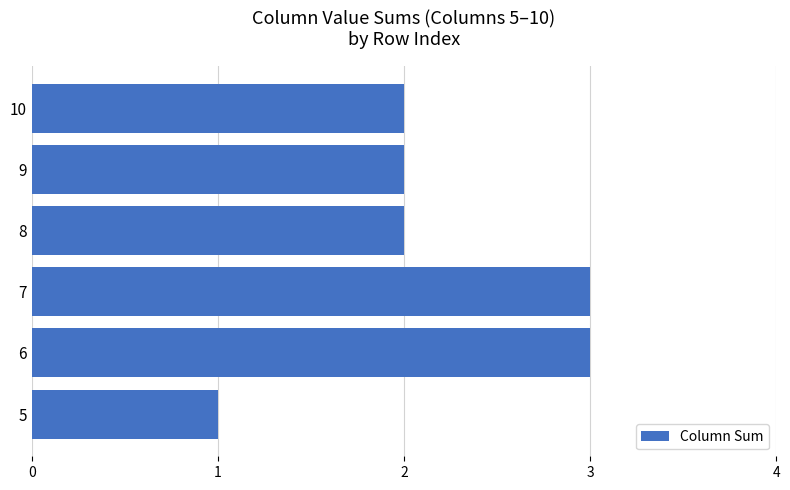

At which category does the chart reach its minimum across all series?

5